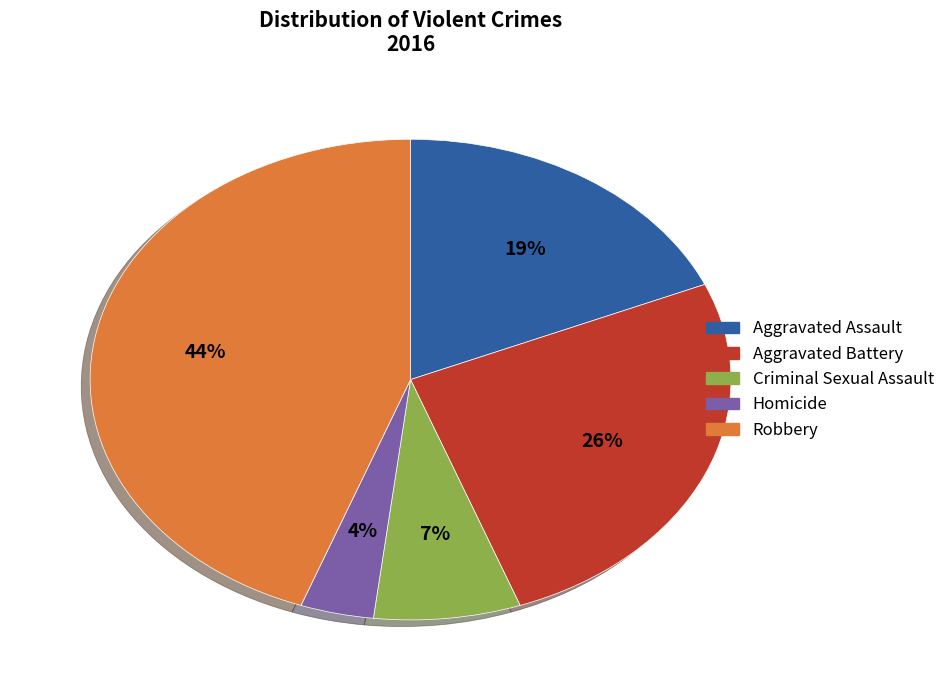

To the nearest percent, what is the combined percentage of Criminal Sexual Assault and Homicide?

11%